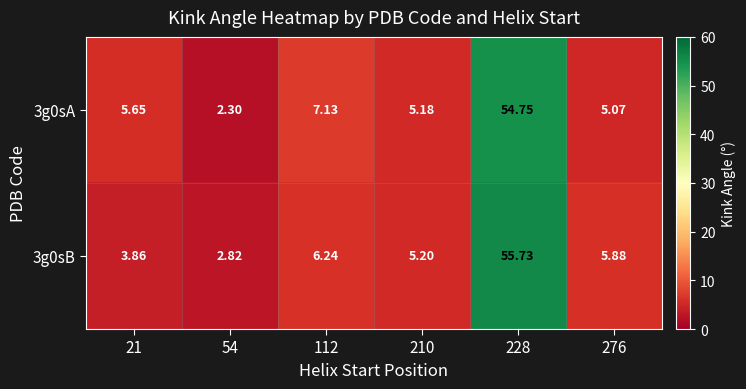

What is the spread (max minus min) of values at 276?

0.8